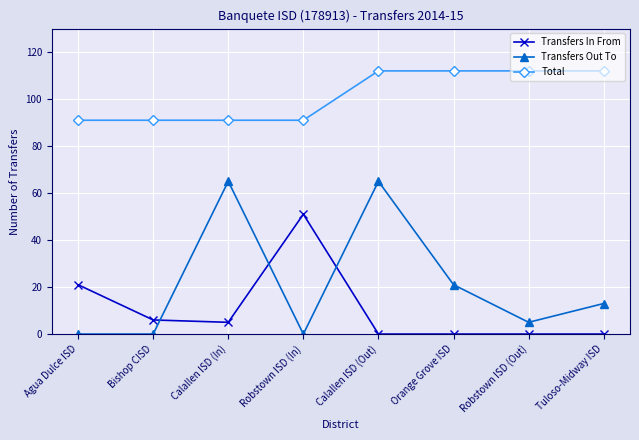

At which label is Transfers Out To closest to 32?

Orange Grove ISD